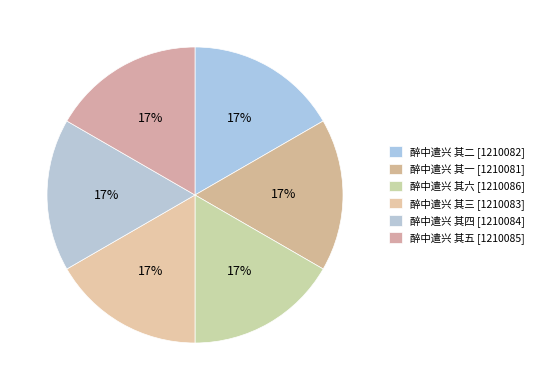

Is there a majority slice in this chart?

No